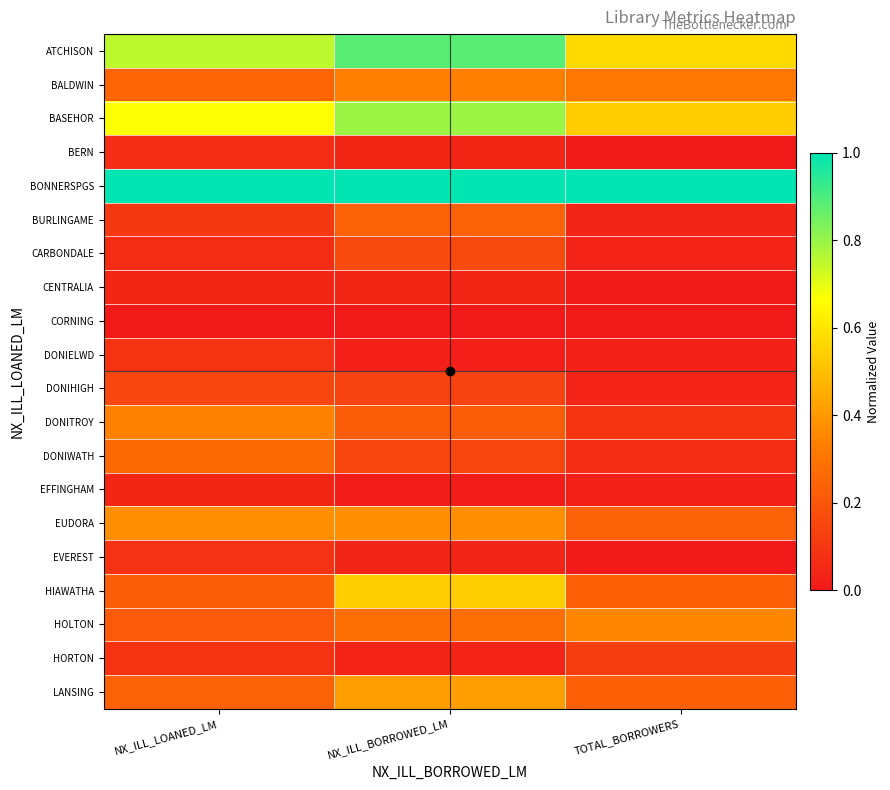

Which series has the largest total across all categories?

BONNERSPGS